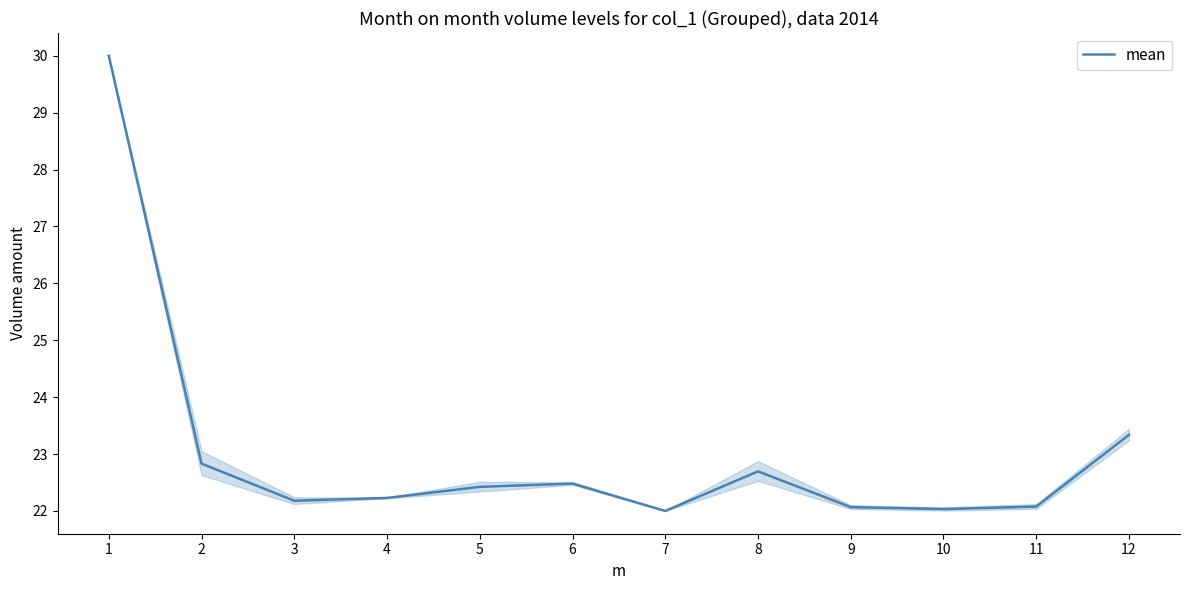

Approximately how many times larger is the value at 10 compared to 4?

1.0